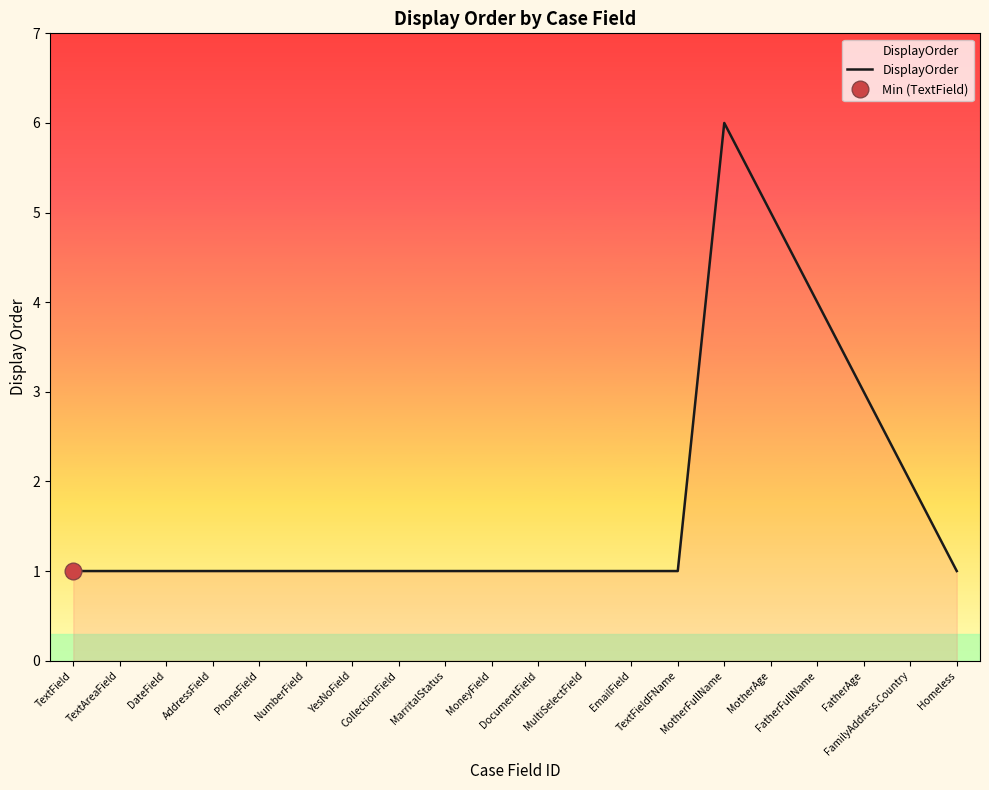

What is the sum of all values?

35